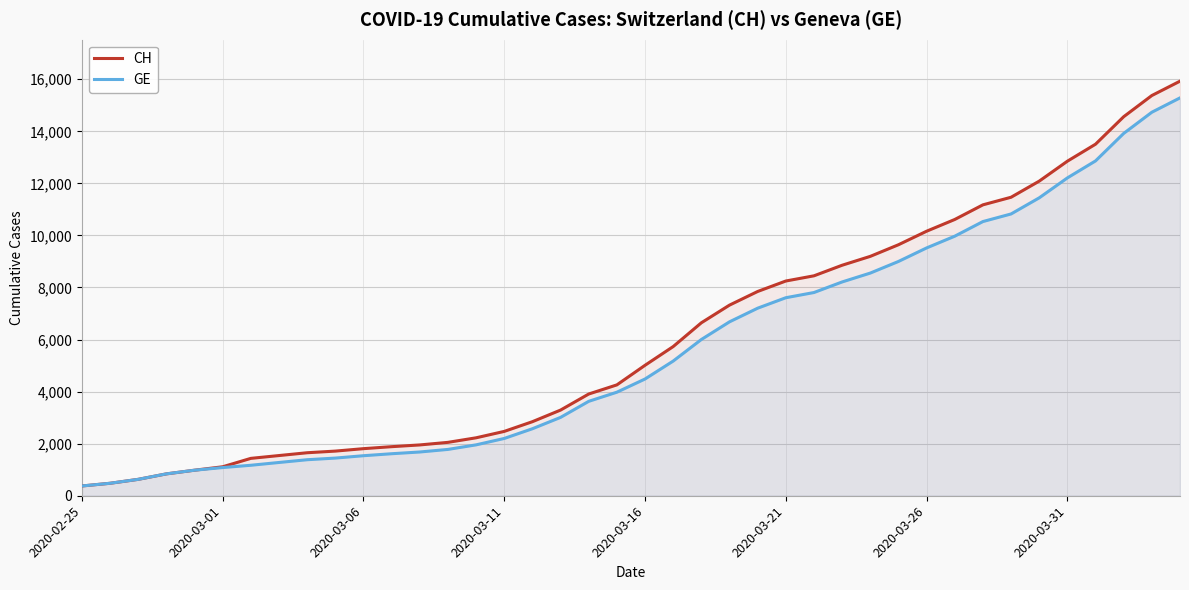

Where does the CH series first go above 5012?

21